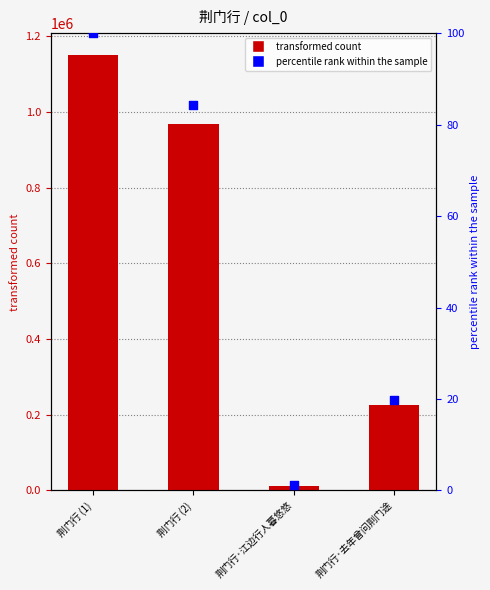

What is the total value across all series at 荆门行 (1)?

1151273.0